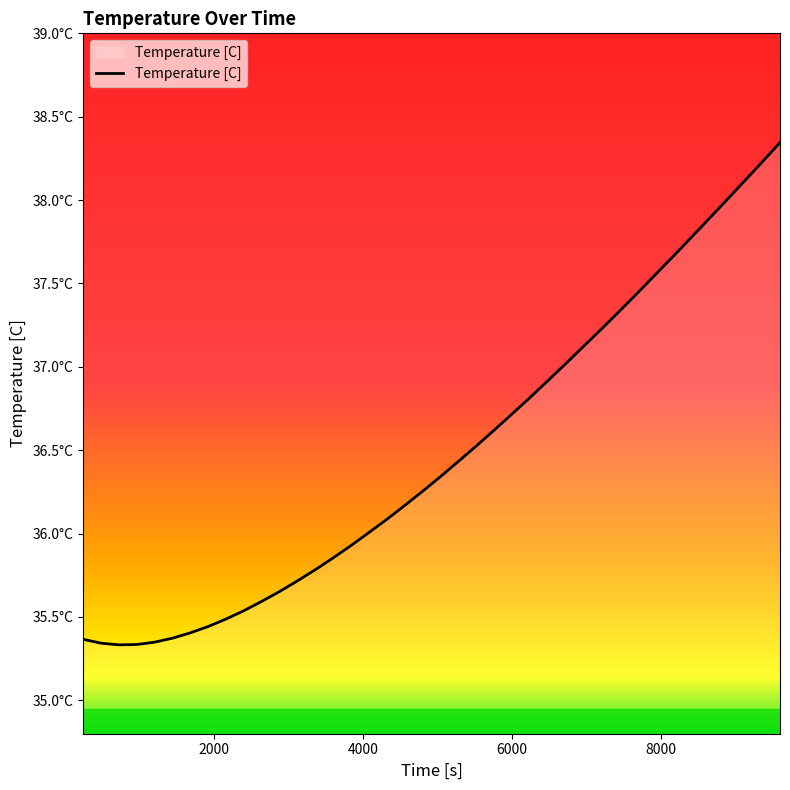

Is this an area chart (filled region under the line)?

Yes